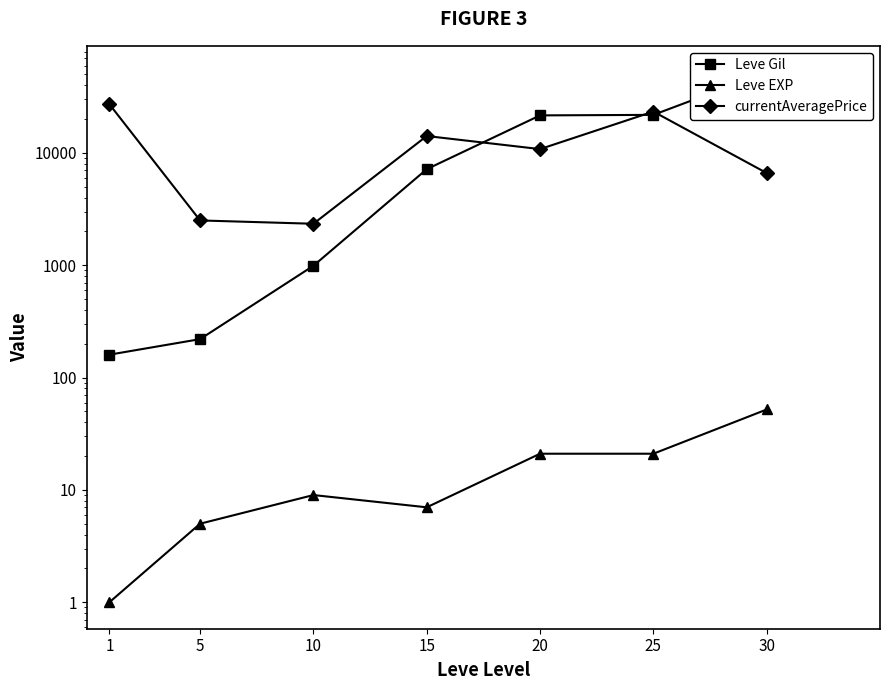

Between 1 and 20, which series saw the biggest shift?

Leve Gil